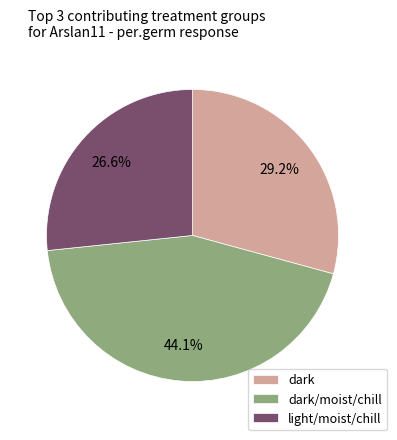

Does dark account for over 50% of the chart?

No